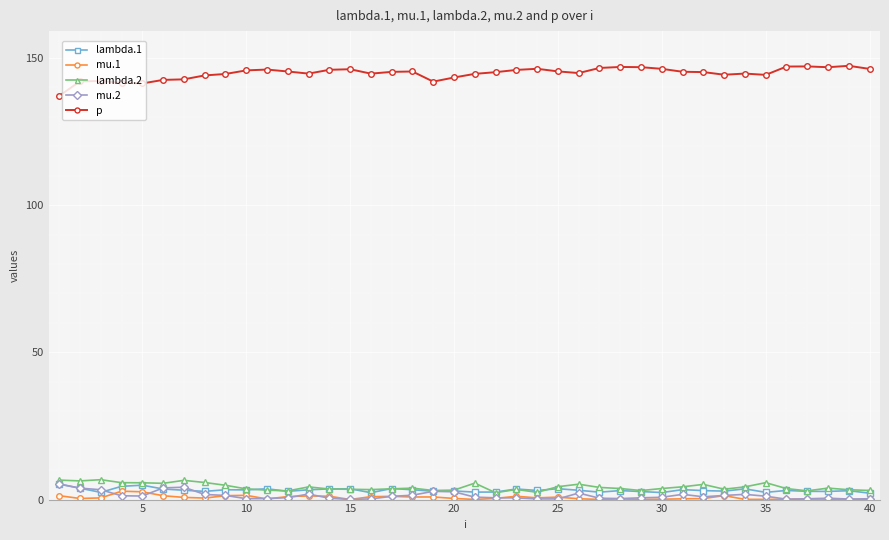

True or false: lambda.1 has more than 1 interior local peaks.

True